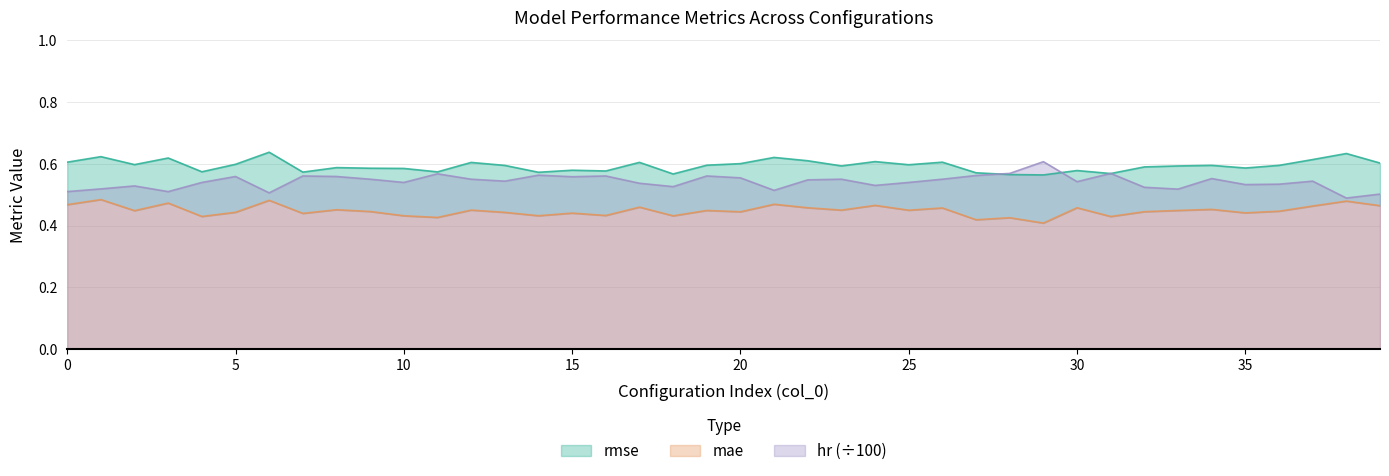

At how many categories does at least one series exceed 0?

40